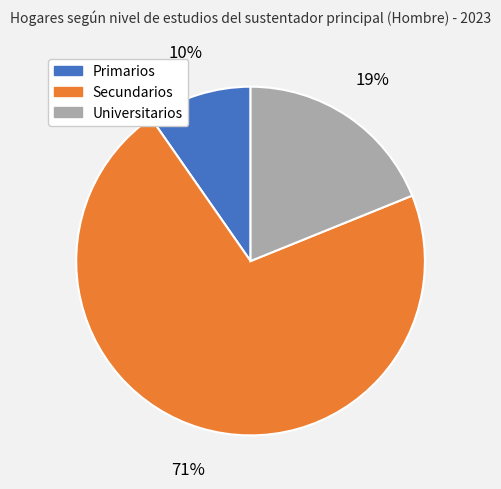

Does Primarios represent more than half of the total?

No